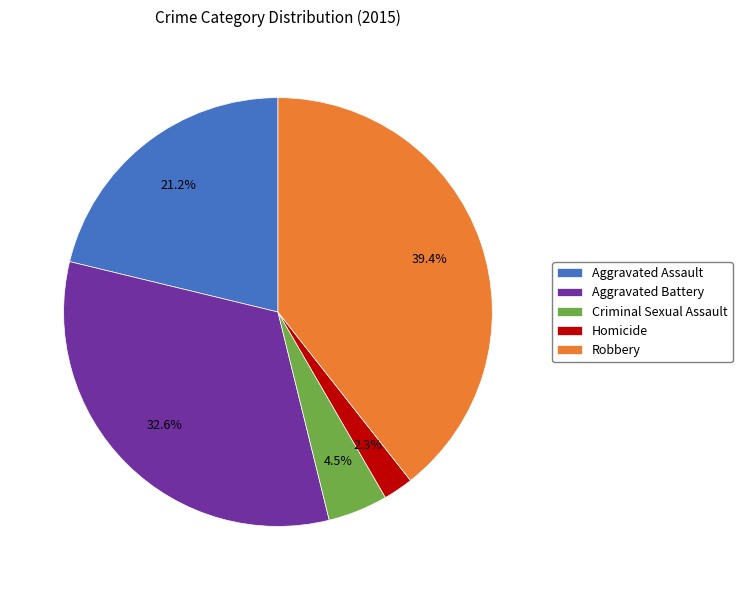

Does Homicide account for over 50% of the chart?

No